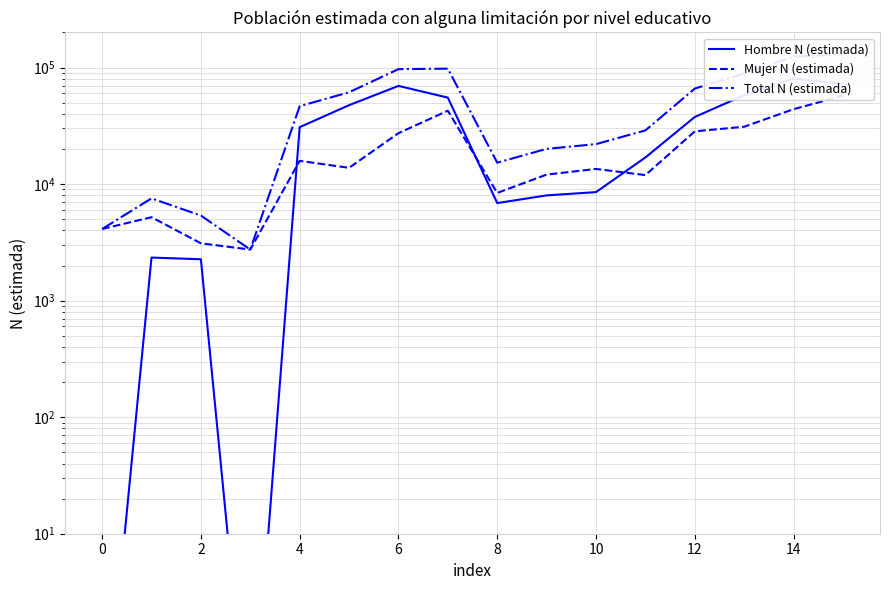

Reading left to right, what are all the values shown in this chart?

Hombre N (estimada): 0.1	2341.0	2264.0	0.1	30771.0	47517.0	69526.0	55178.0	6870.0	7995.0	8531.0	16922.0	37642.0	57853.0	80321.0	72101.0
Mujer N (estimada): 4116.0	5197.0	3102.0	2741.0	15815.0	13785.0	27320.0	42604.0	8392.0	12055.0	13484.0	11941.0	28323.0	31037.0	43906.0	57286.0
Total N (estimada): 4116.0	7539.0	5367.0	2741.0	46586.0	61302.0	96846.0	97783.0	15263.0	20050.0	22015.0	28863.0	65965.0	88890.0	124227.0	129387.0